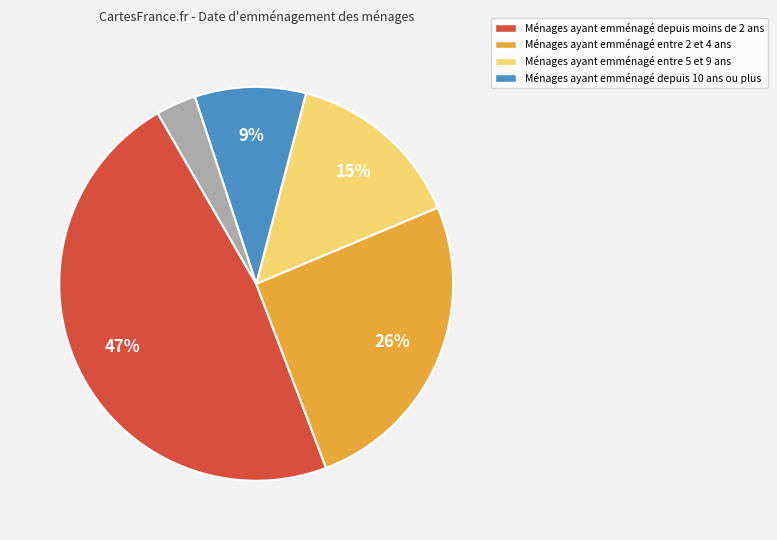

Is there any slice that represents more than half of the pie?

No